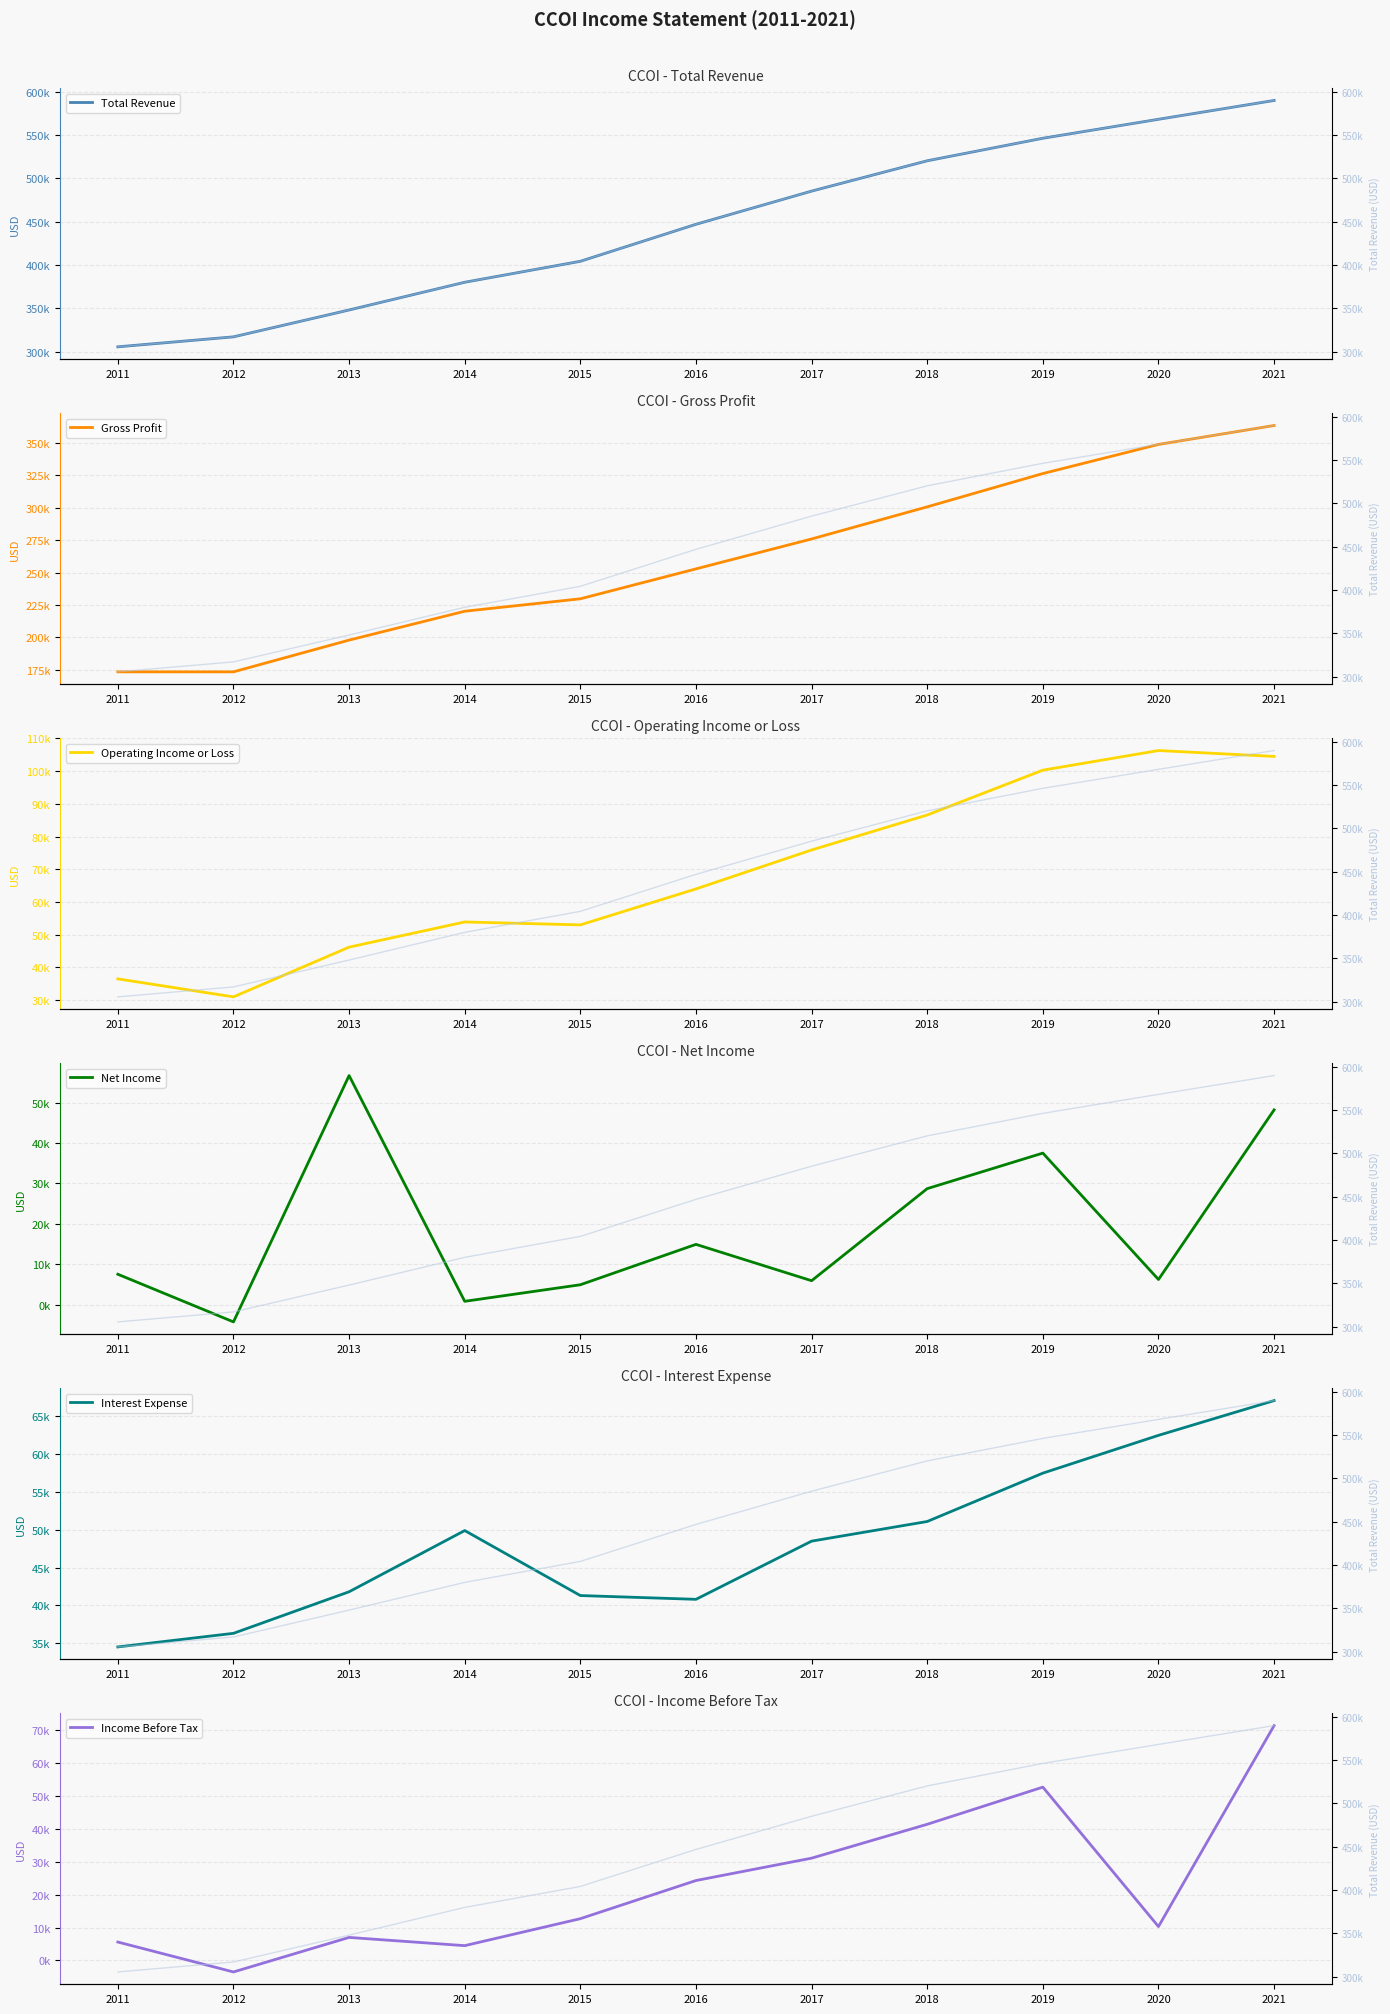

What is the total value across all series at 2013?

697500